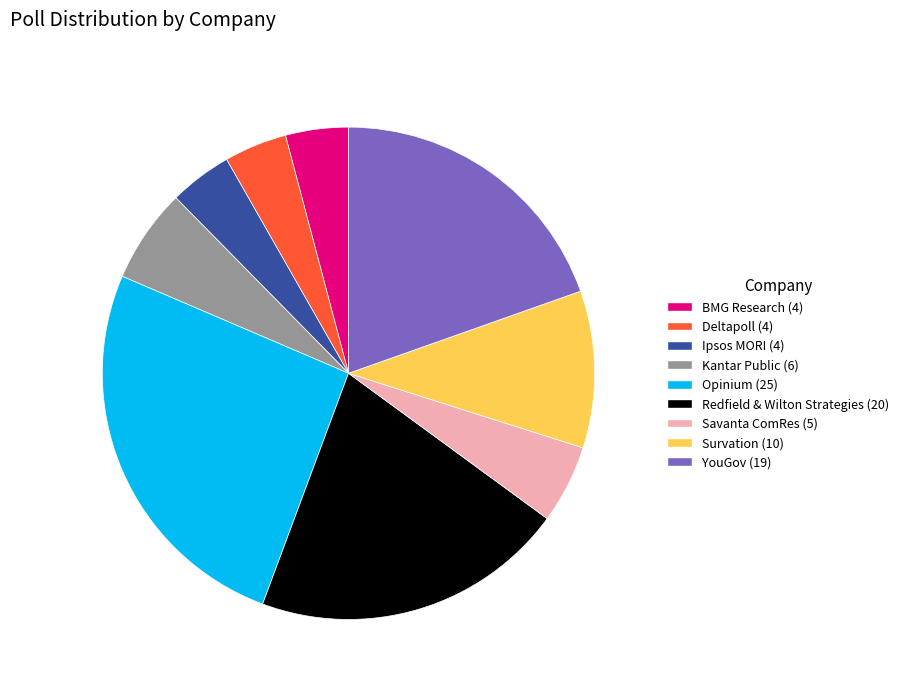

What is the ratio of the value at Redfield & Wilton Strategies to the value at Opinium?

0.8